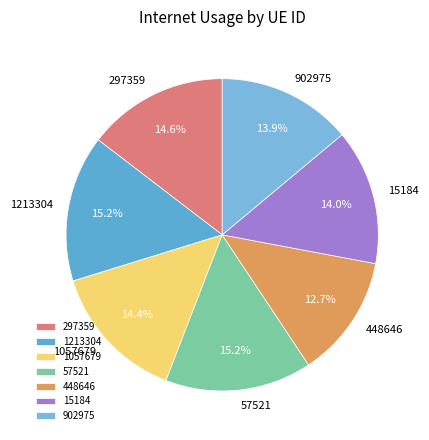

True or false: 1057679 accounts for 14% of the total.

True